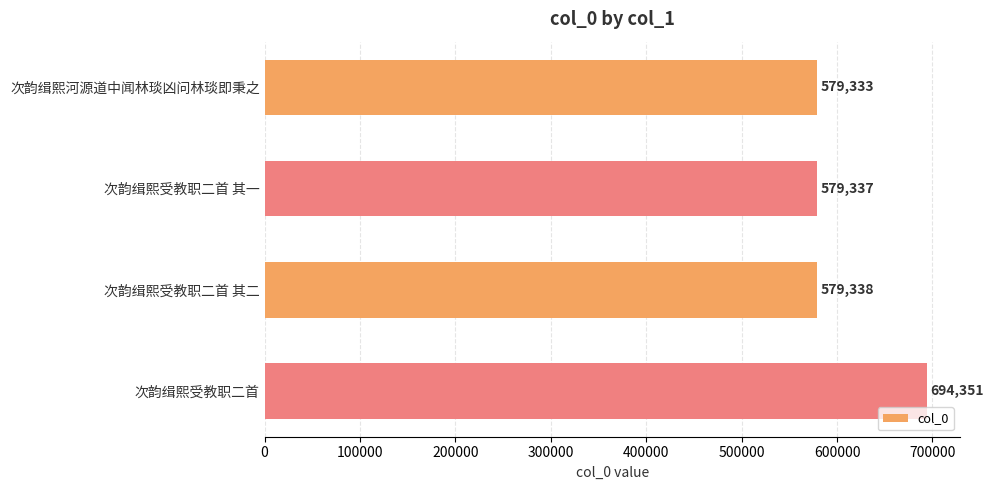

Read the value at 次韵缉熙河源道中闻林琰凶问林琰即秉之.

579333